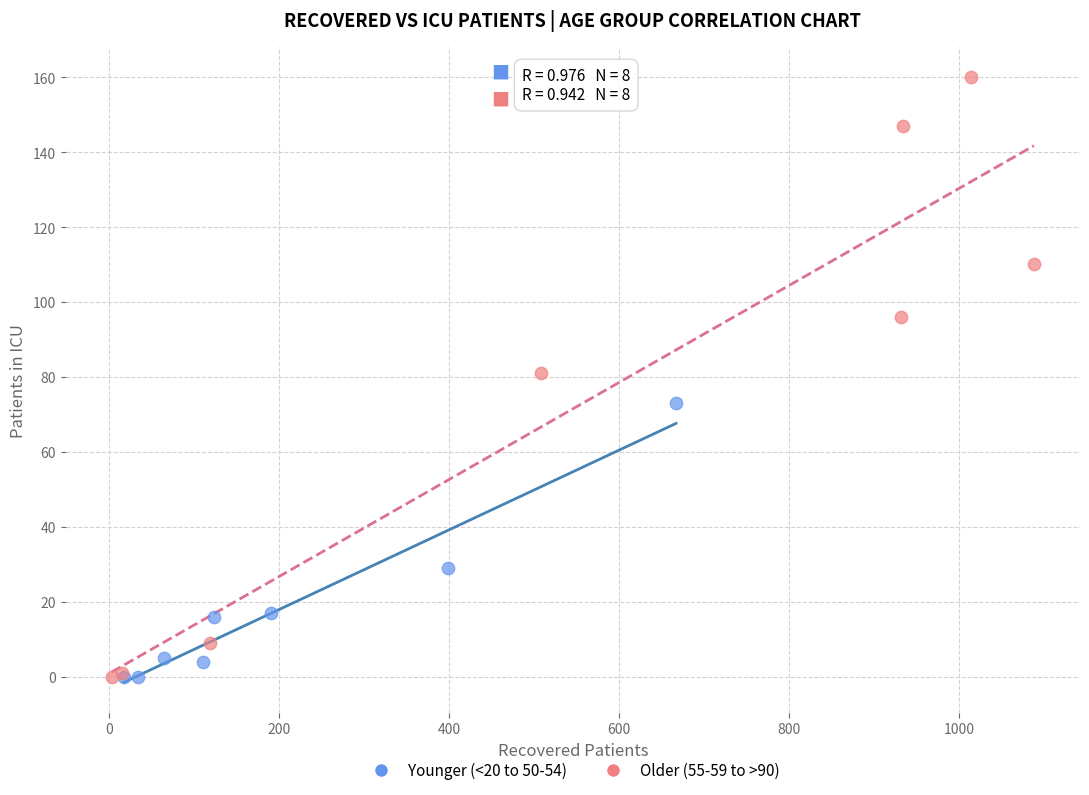

What are all the series names shown in the legend?

Younger (<20 to 50-54), Older (55-59 to >90)